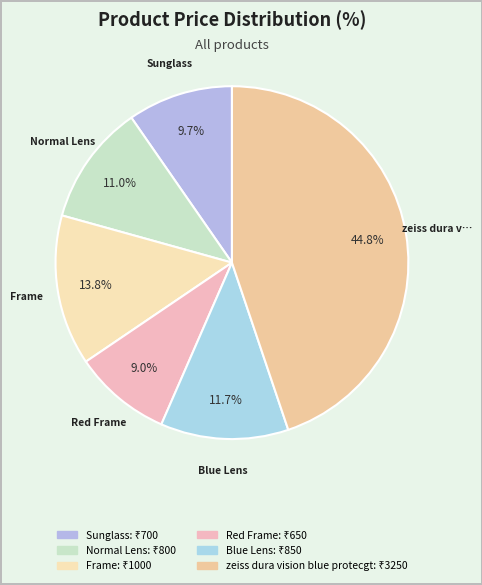

Does zeiss dura vision blue protecgt represent more than half of the total?

No